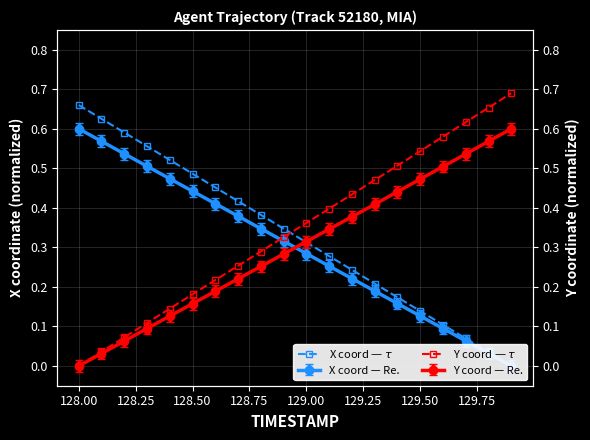

How many values in the Y coord — $\tau$ series exceed 0?

19